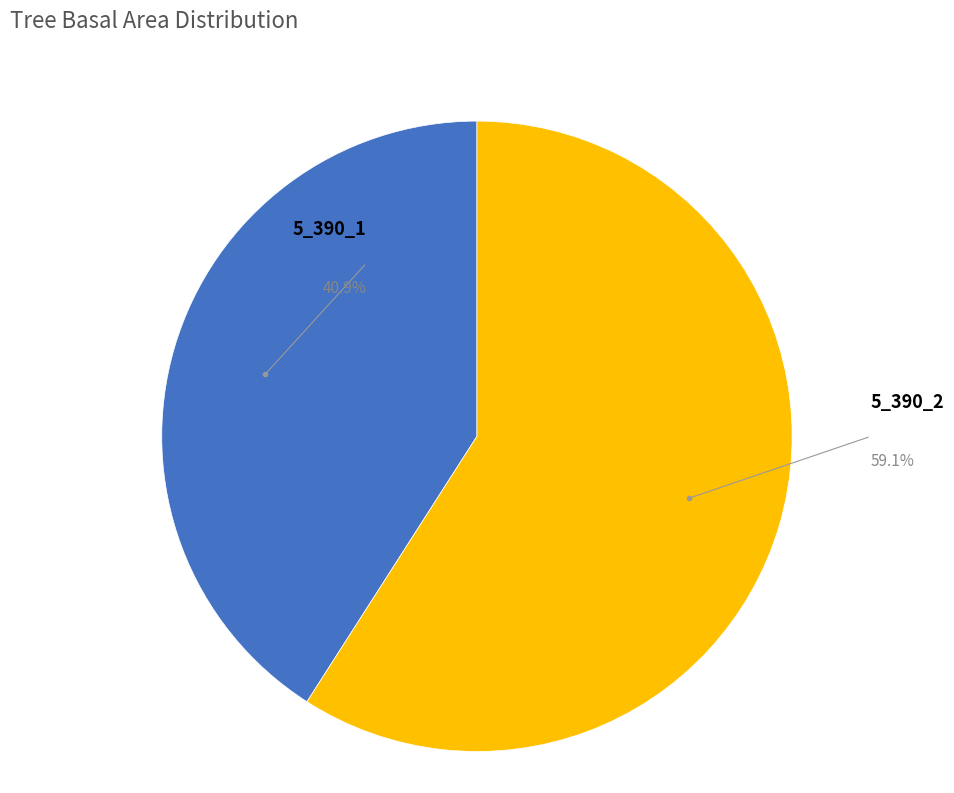

Does any single category account for the majority?

Yes